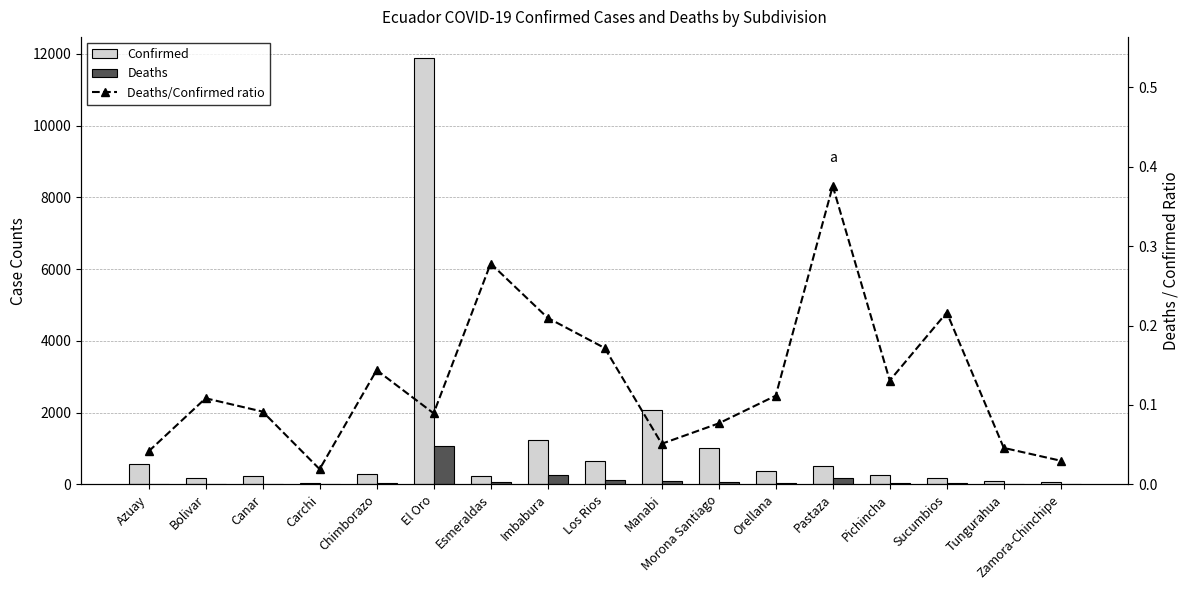

How many groups of bars are there?

17